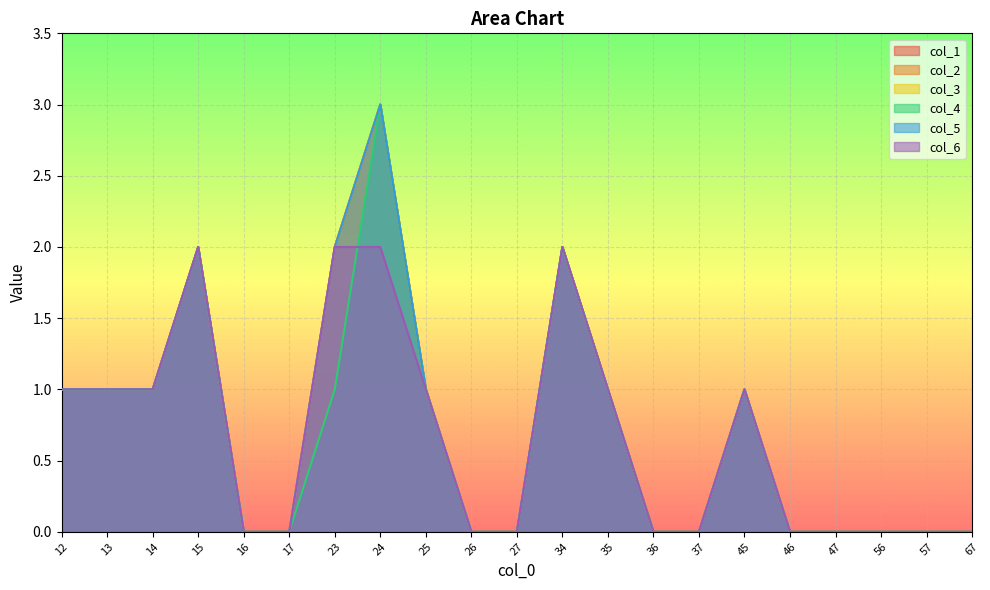

List the labels in order of col_6 value, largest first.

15, 23, 24, 34, 12, 13, 14, 25, 35, 45, 16, 17, 26, 27, 36, 37, 46, 47, 56, 57, 67